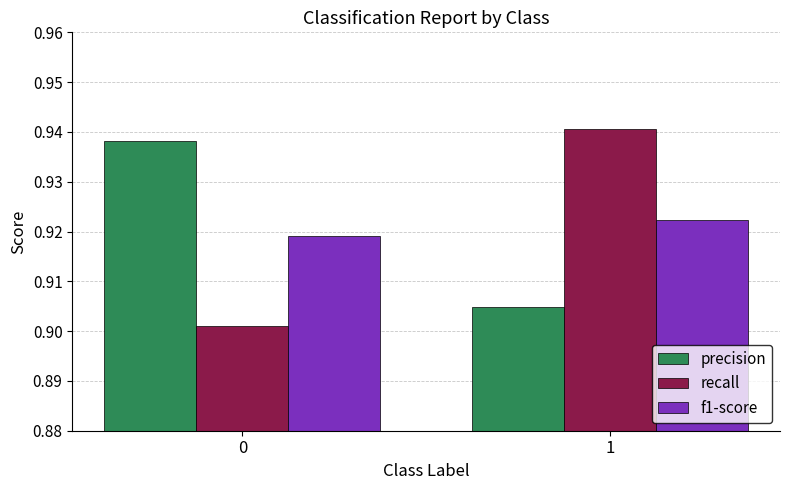

Is the value of precision at 0 greater than the value of recall at 0?

Yes